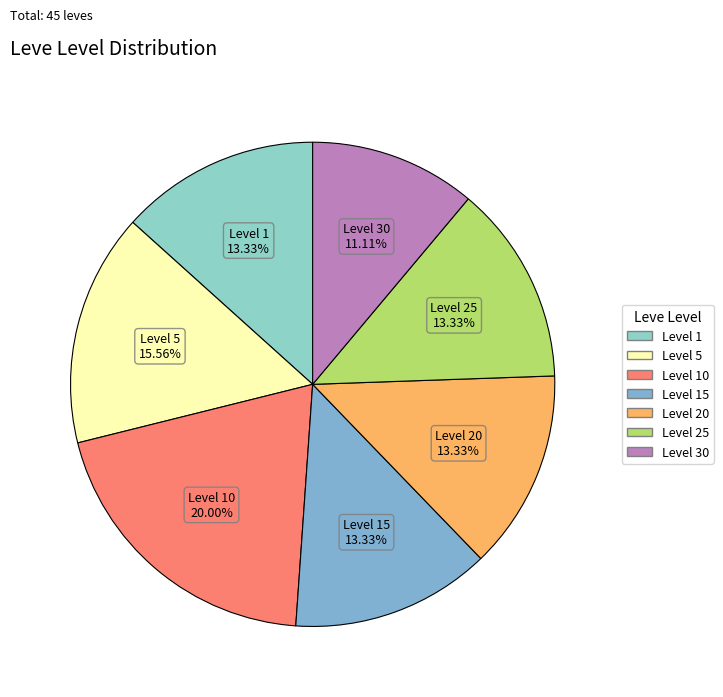

How many slices are in this pie chart?

7